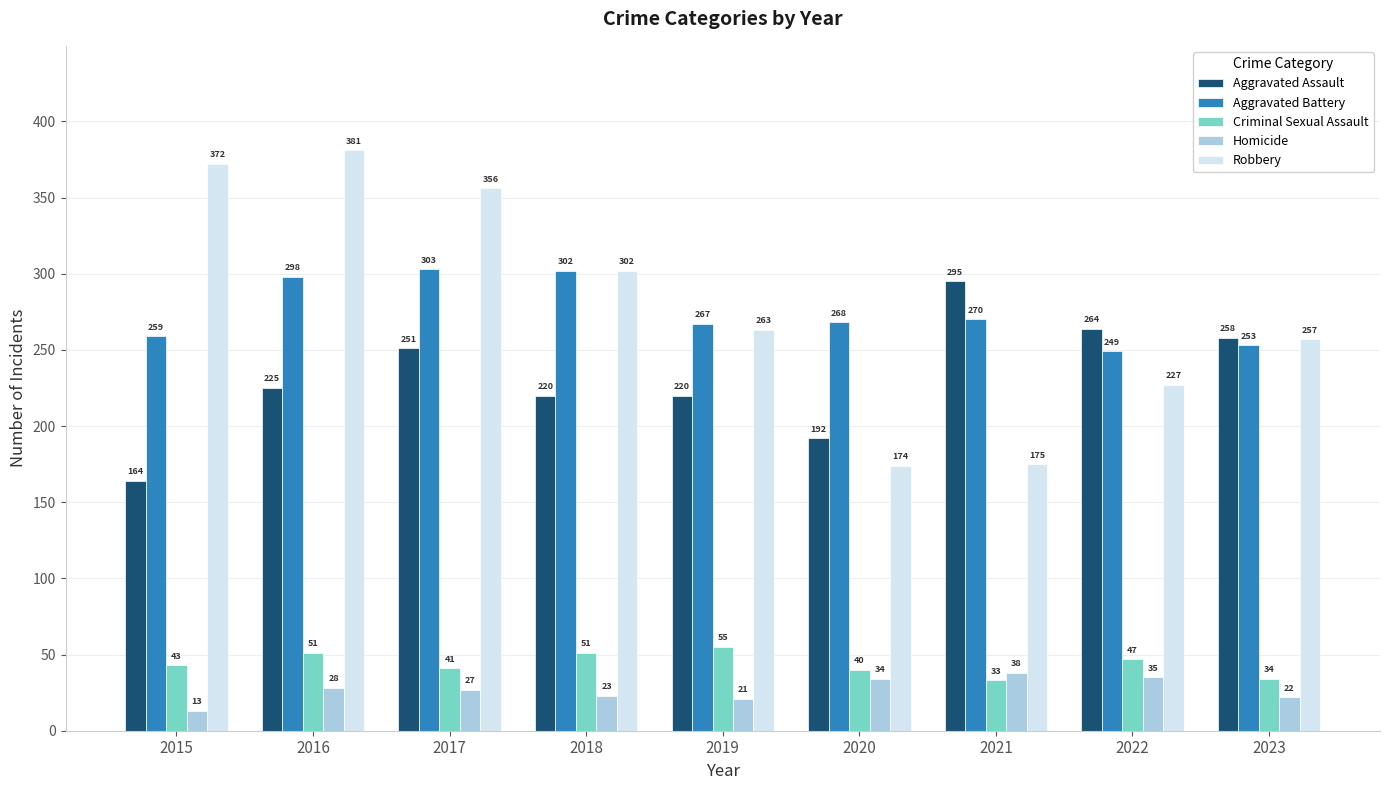

What is the sum of the Aggravated Assault values at 2019 and 2018?

440